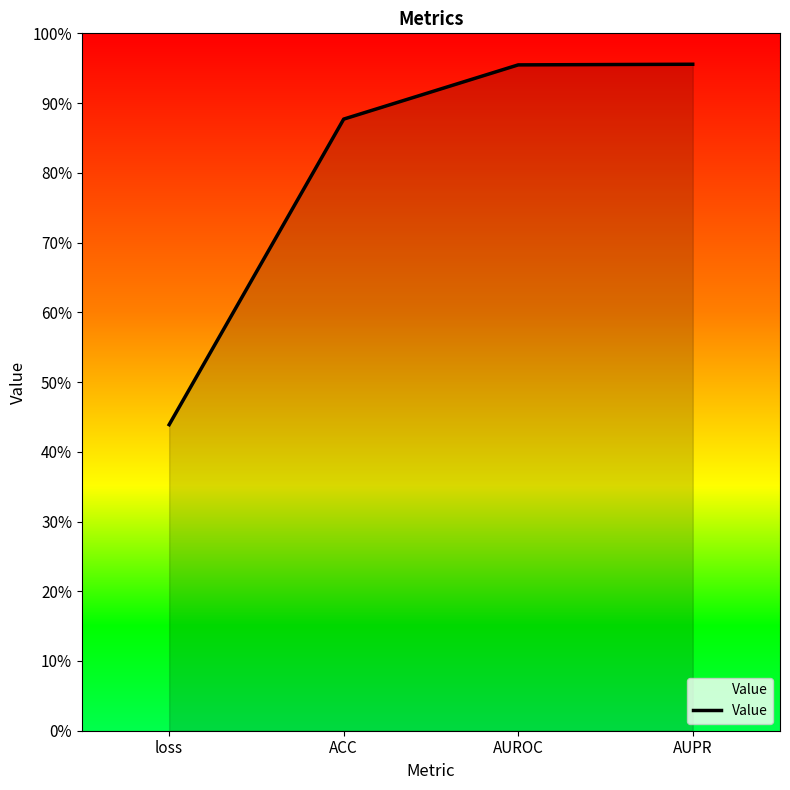

What is the difference between the maximum and minimum values?

0.5